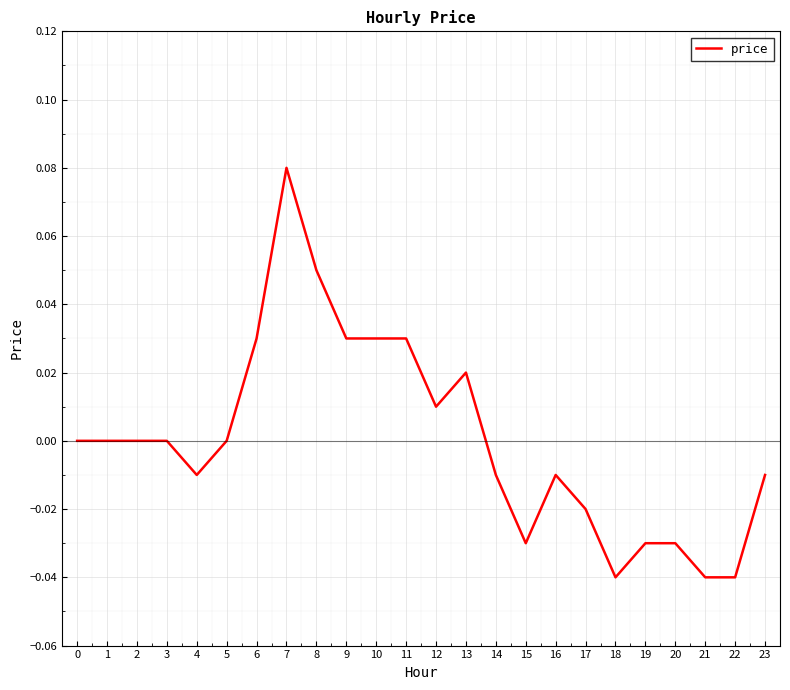

True or false: the data shows -0.1 at 22.

False